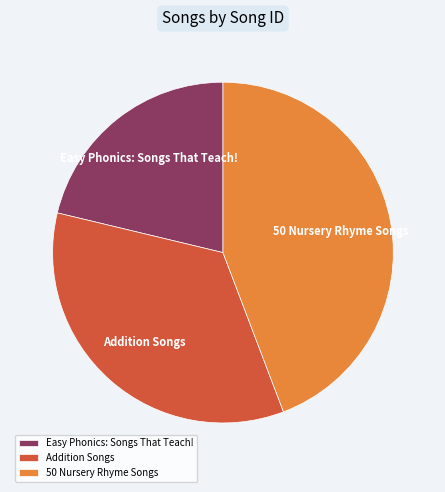

Between Easy Phonics: Songs That Teach! and Addition Songs, which is larger?

Addition Songs